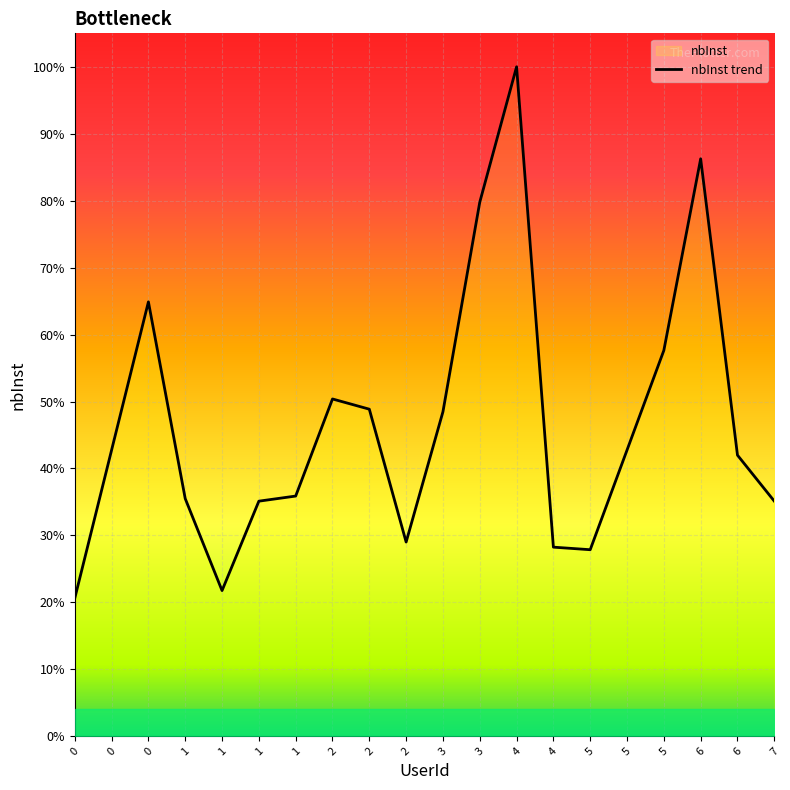

Does the chart display data point markers on the line(s)?

No